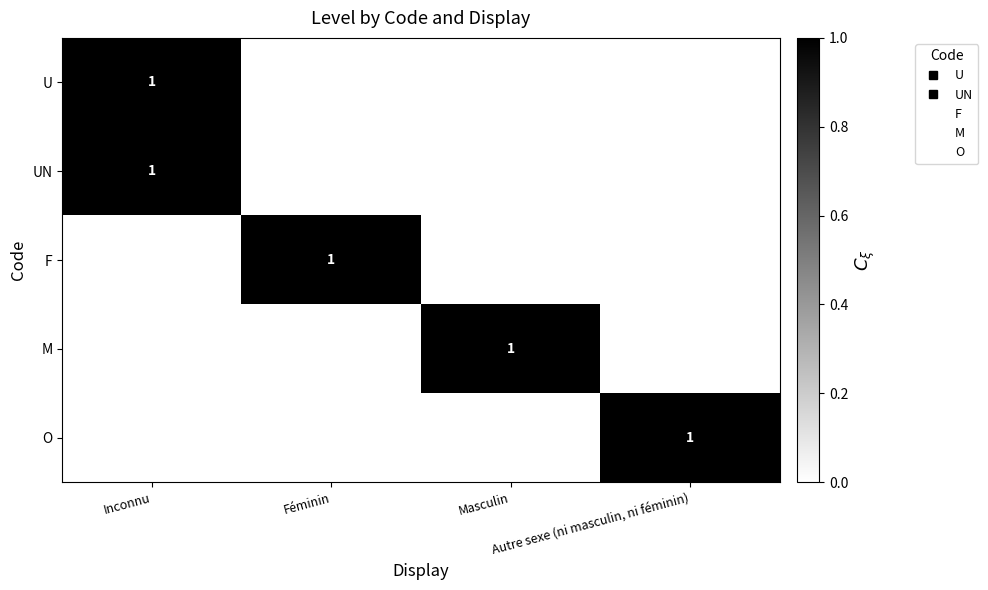

What is the difference between the O values at Masculin and Autre sexe (ni masculin, ni féminin)?

1